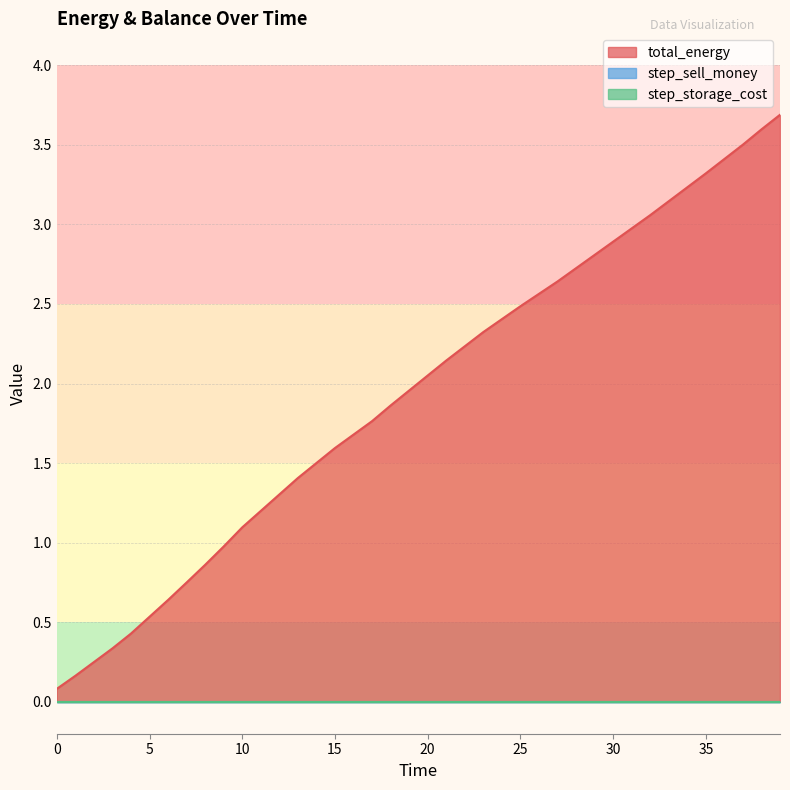

Which category has the highest value across all series?

39